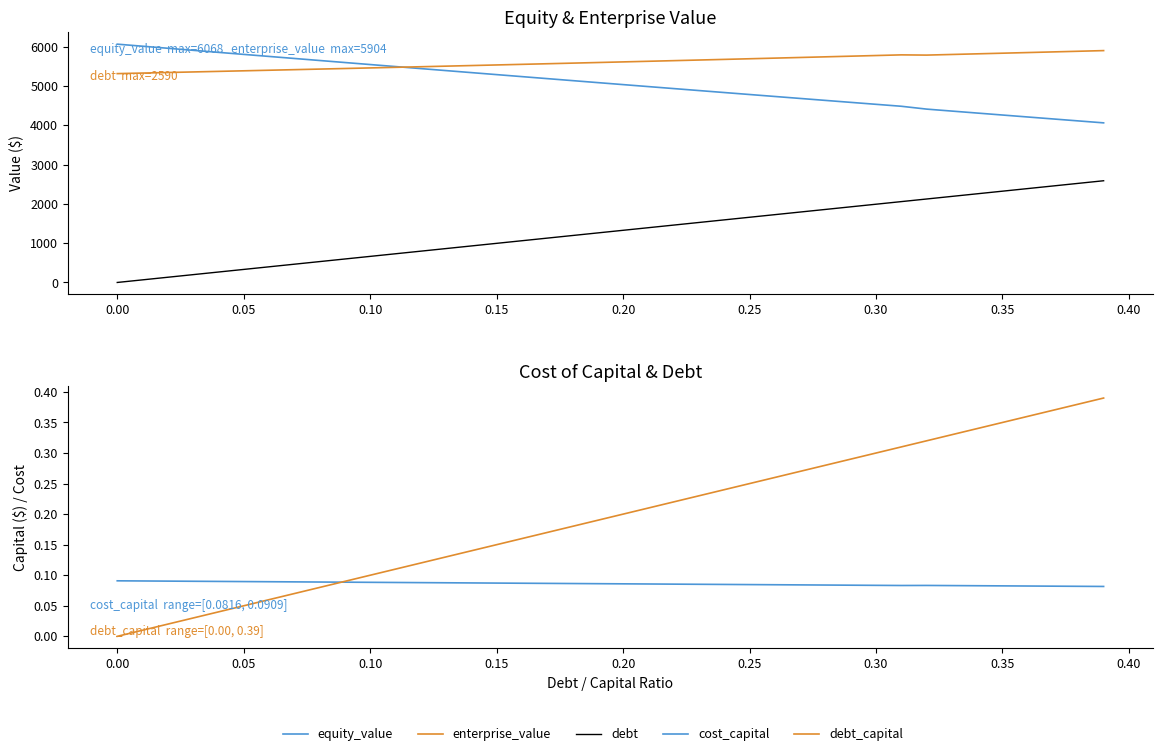

What is the value of the equity_value point at the 18th from the left?

5191.0